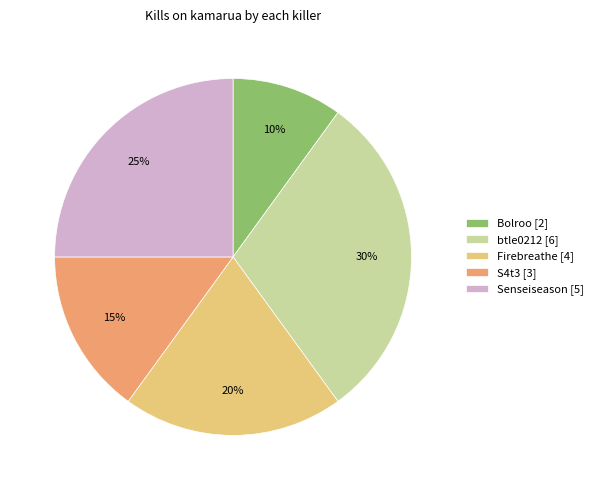

Count the number of slices in the pie.

5